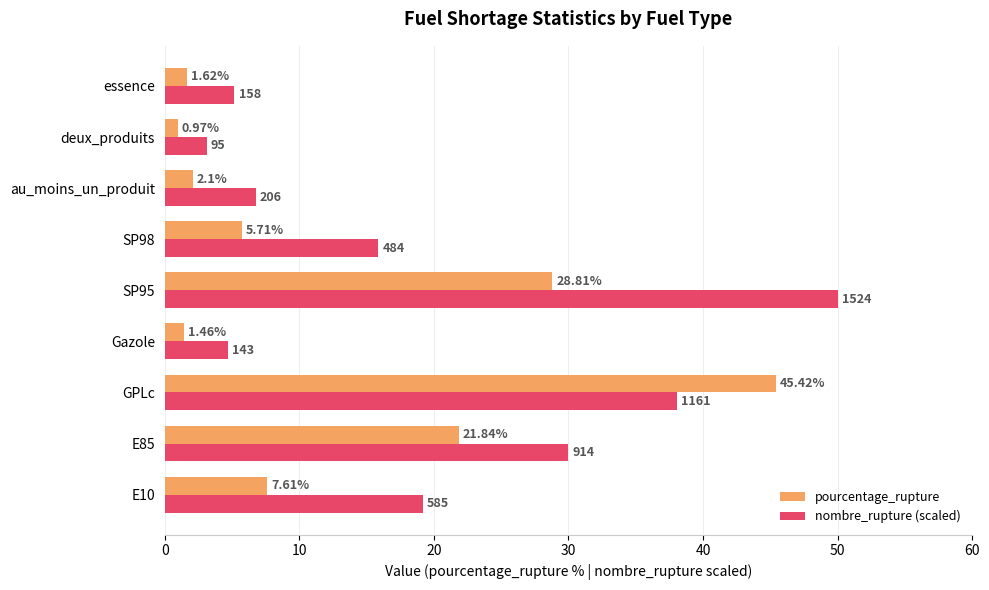

At au_moins_un_produit, list the series in order from smallest to largest.

pourcentage_rupture, nombre_rupture (scaled)